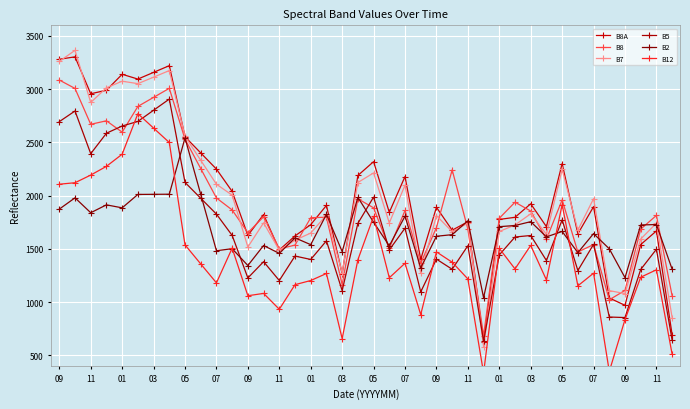

At how many categories does at least one series exceed 1196?

39